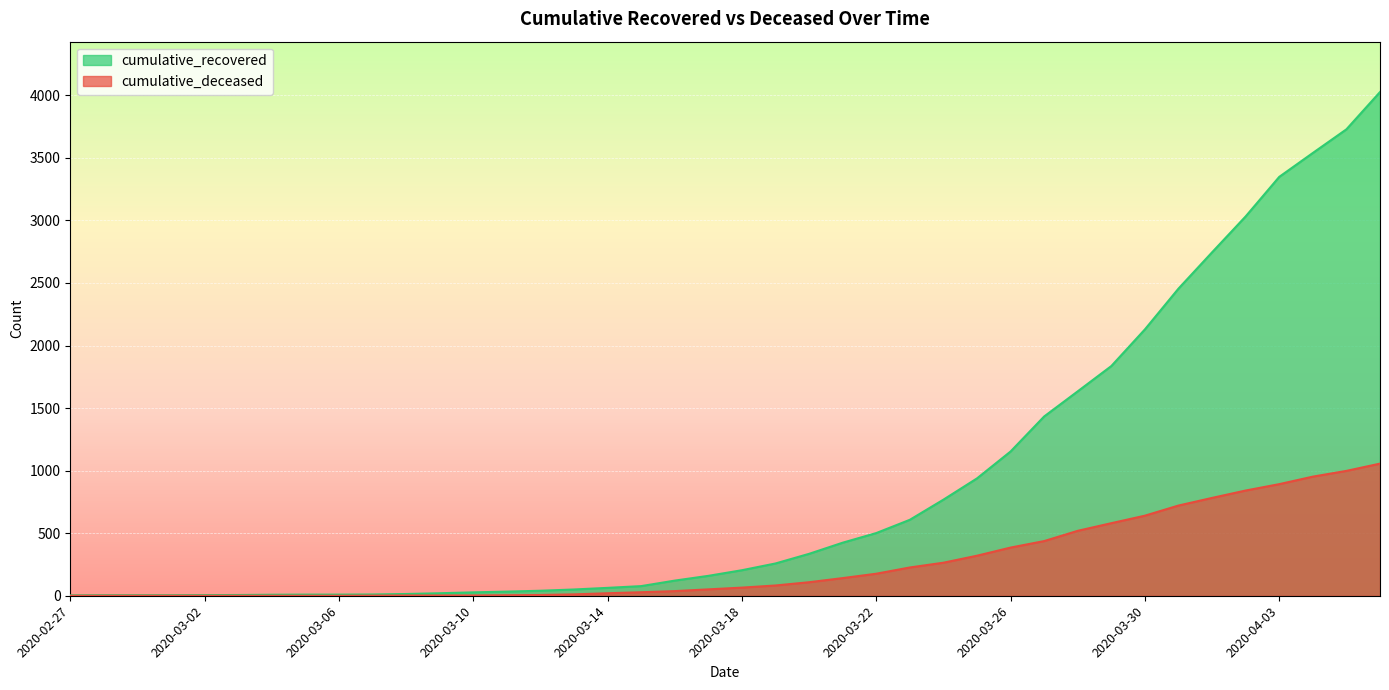

What is the label of the 12th point from the right?

2020-03-26